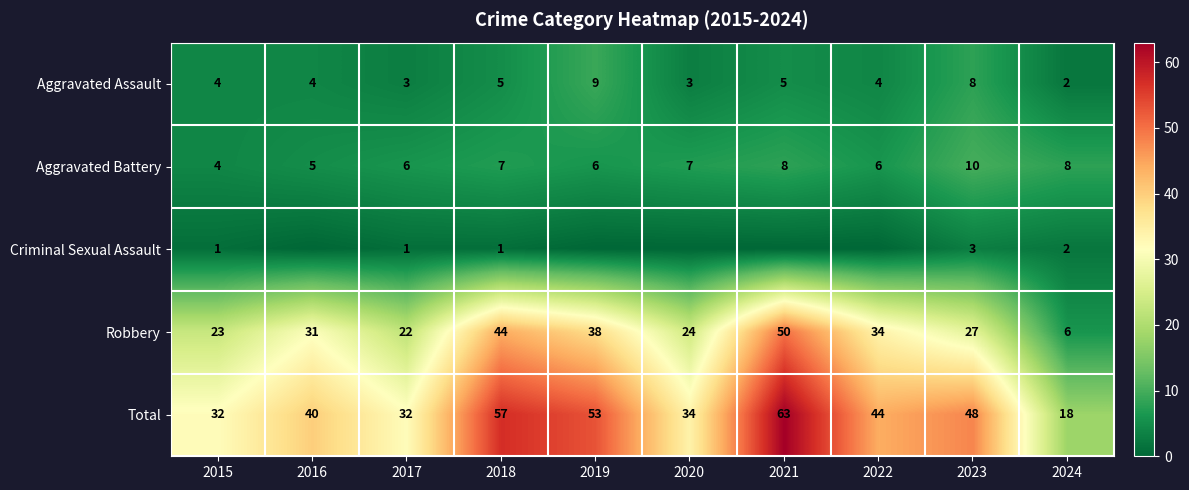

What is the total value across all series at 2024?

36